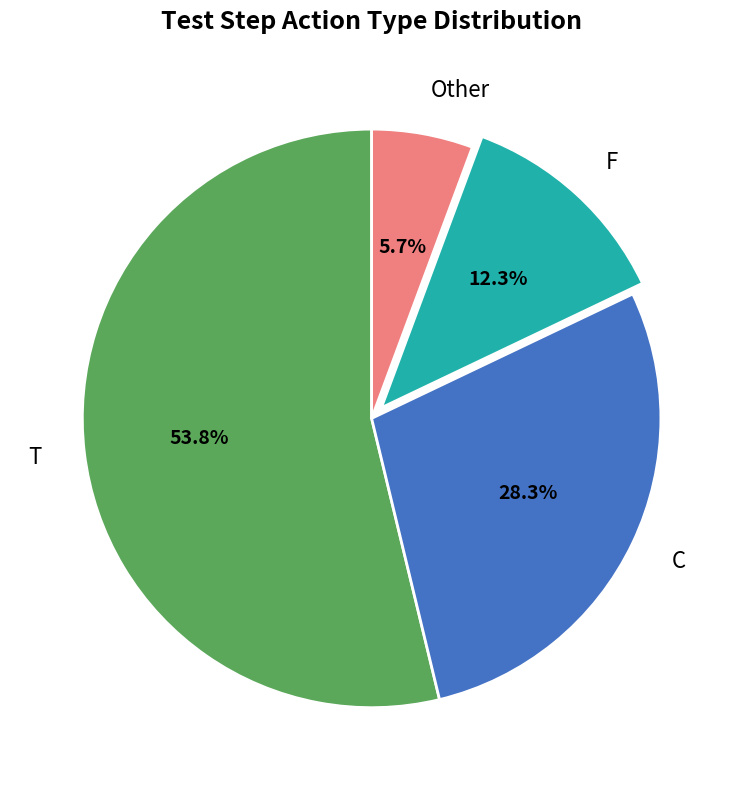

To the nearest percent, what is the average slice percentage?

25%